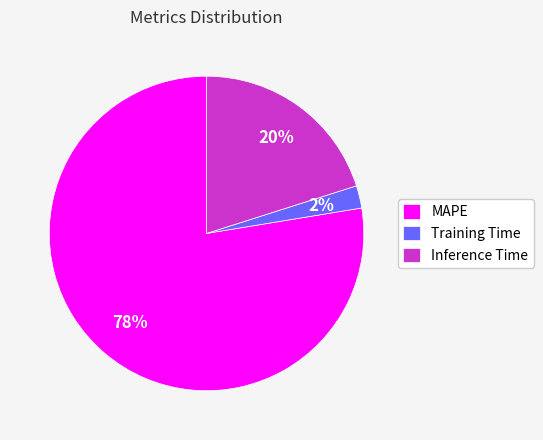

To the nearest percent, what percentage of the pie is Inference Time?

20%